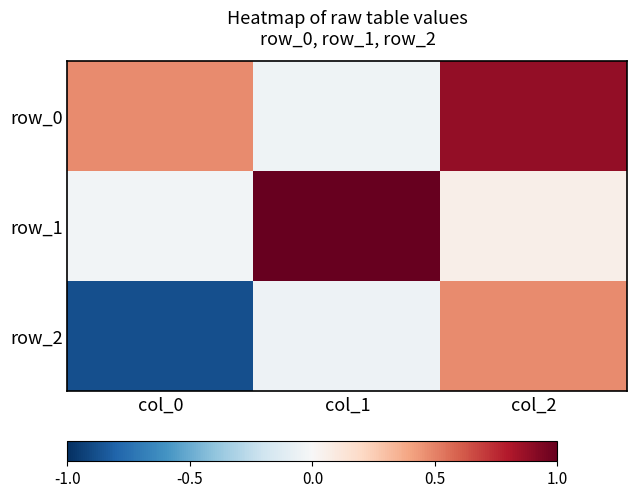

True or false: row_0 has a value of 0.5 at col_0.

True